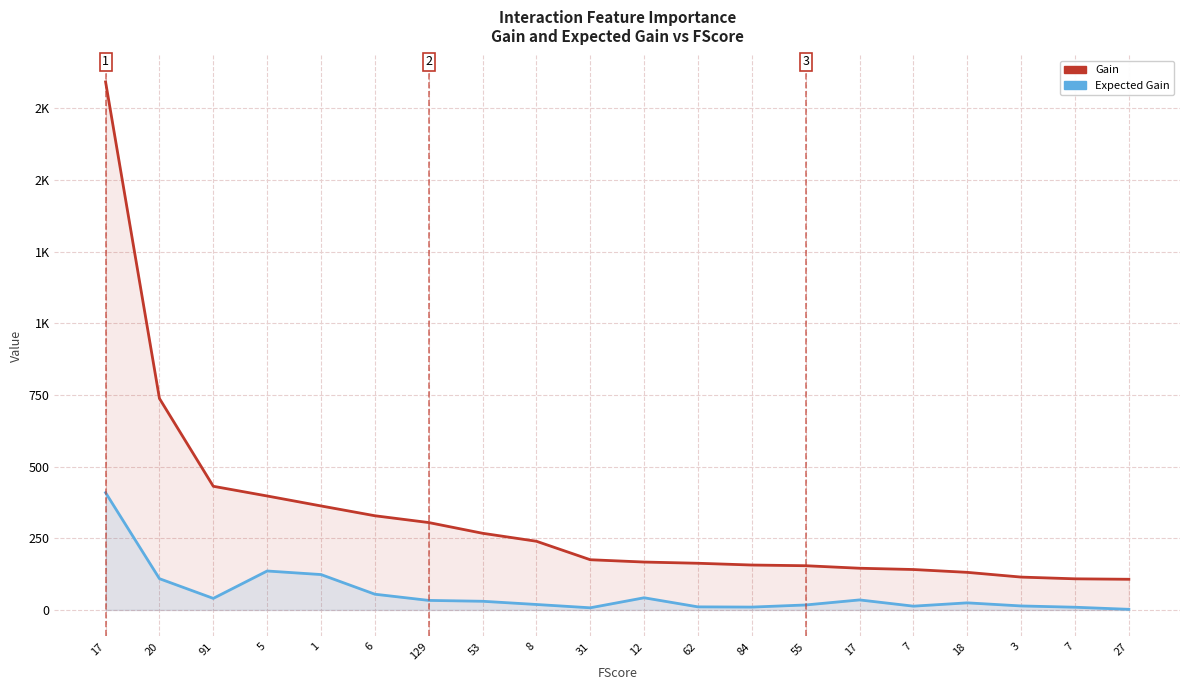

True or false: Gain has more than 2 points higher than both neighbors.

False